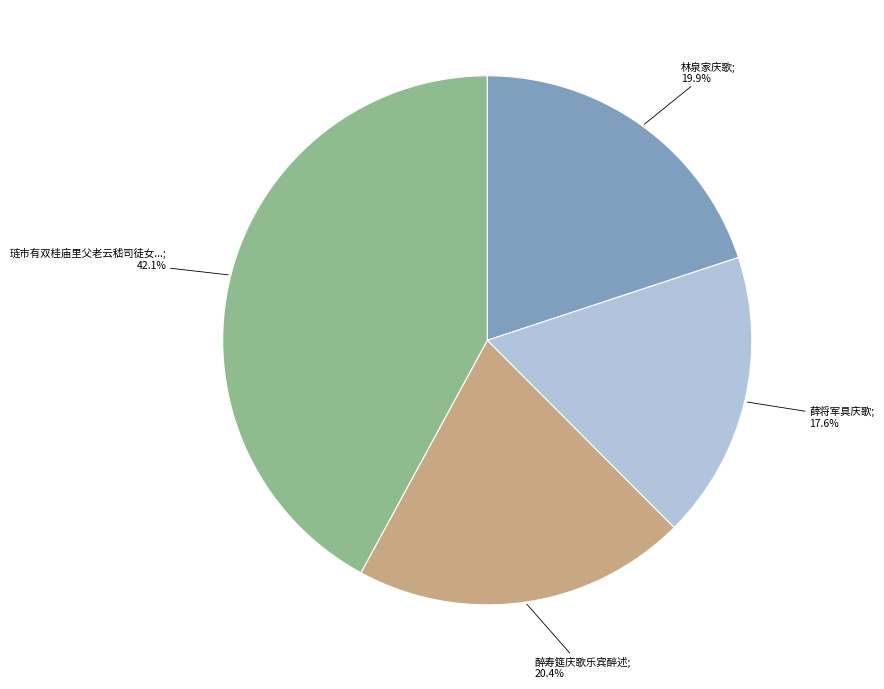

Is there a majority slice in this chart?

No